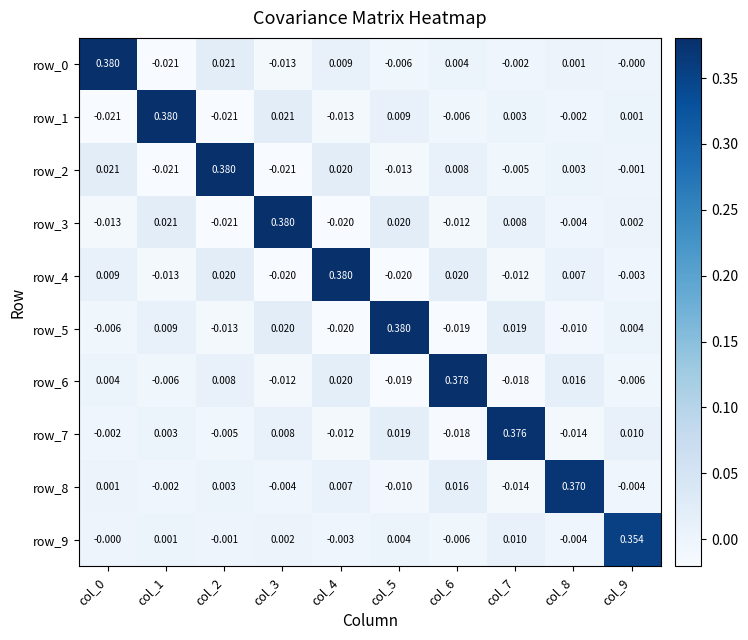

At which label does row_2 first exceed 0?

col_0